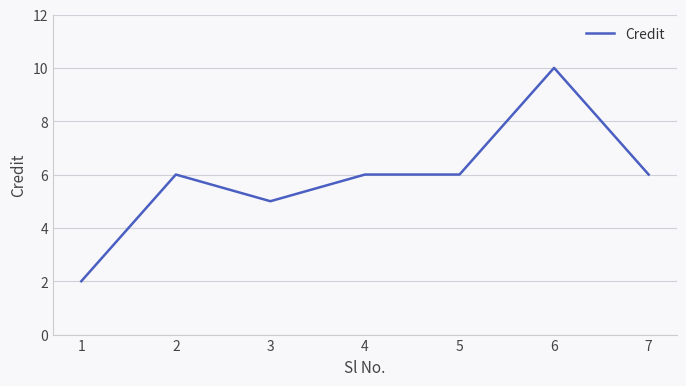

What is the difference between the maximum and second lowest values?

5